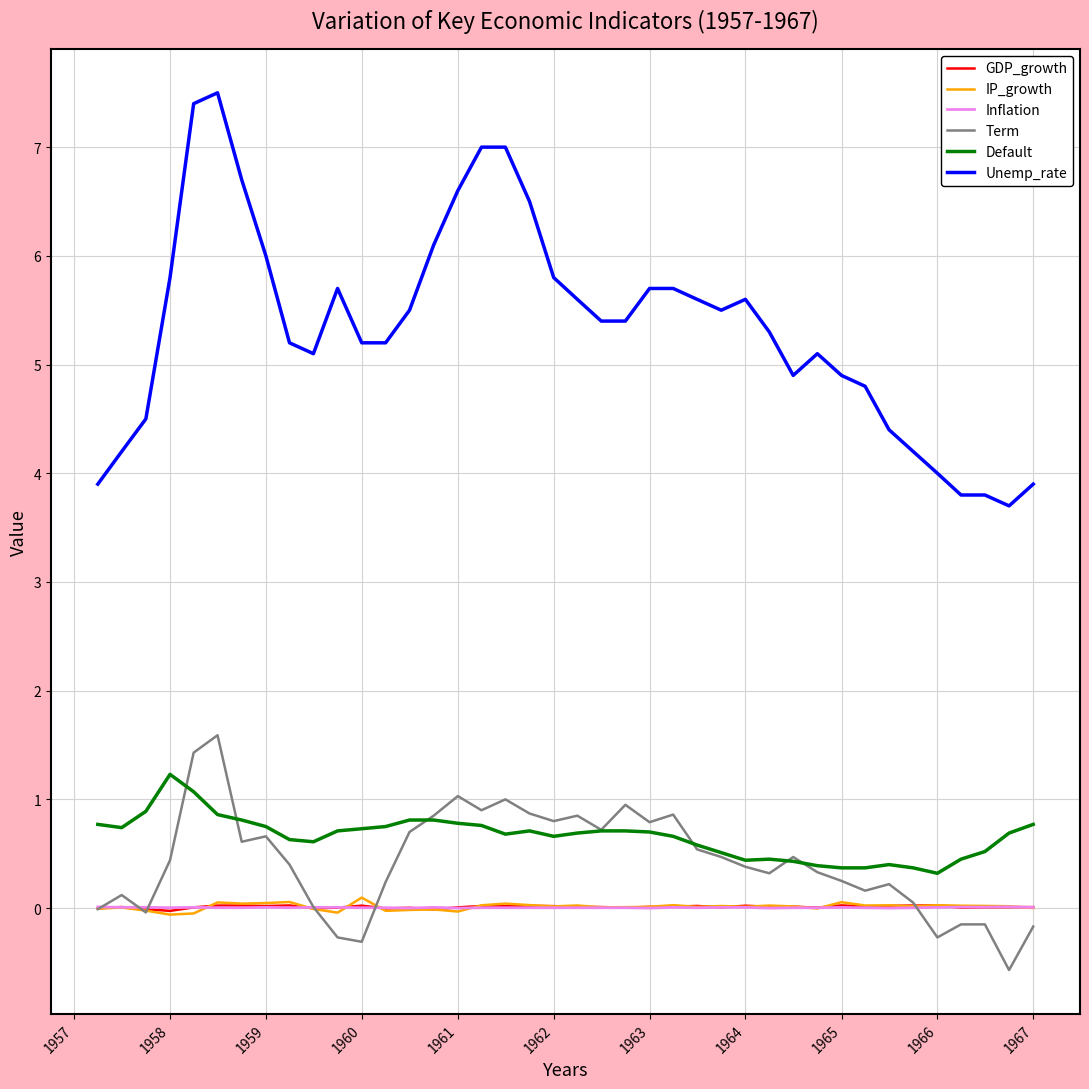

What are all the series names shown in the legend?

GDP_growth, IP_growth, Inflation, Term, Default, Unemp_rate